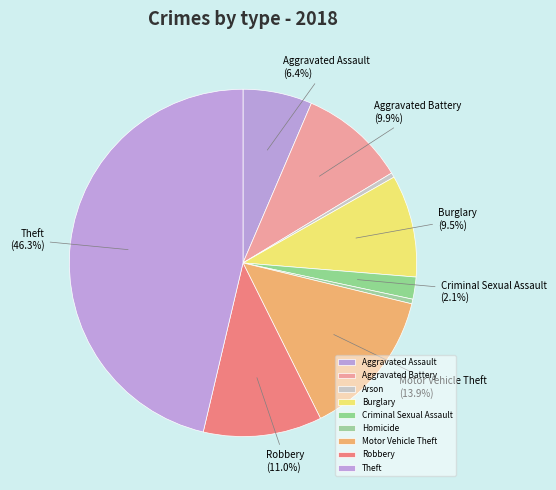

Does Theft account for over 50% of the chart?

No